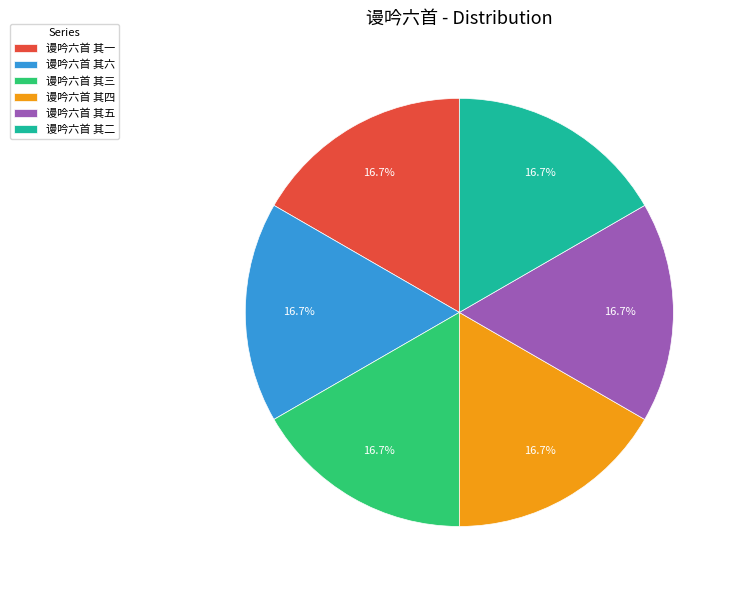

Does 谩吟六首 其五 account for over 50% of the chart?

No